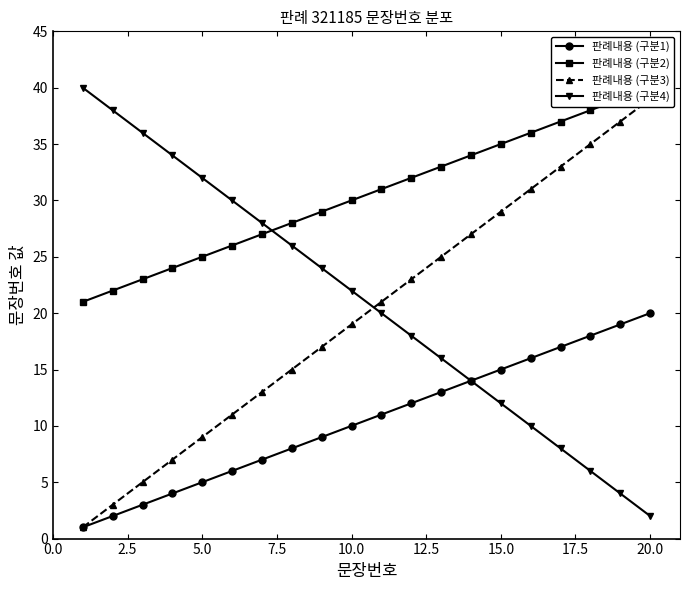

True or false: 판례내용 (구분1) has more than 2 interior local peaks.

False